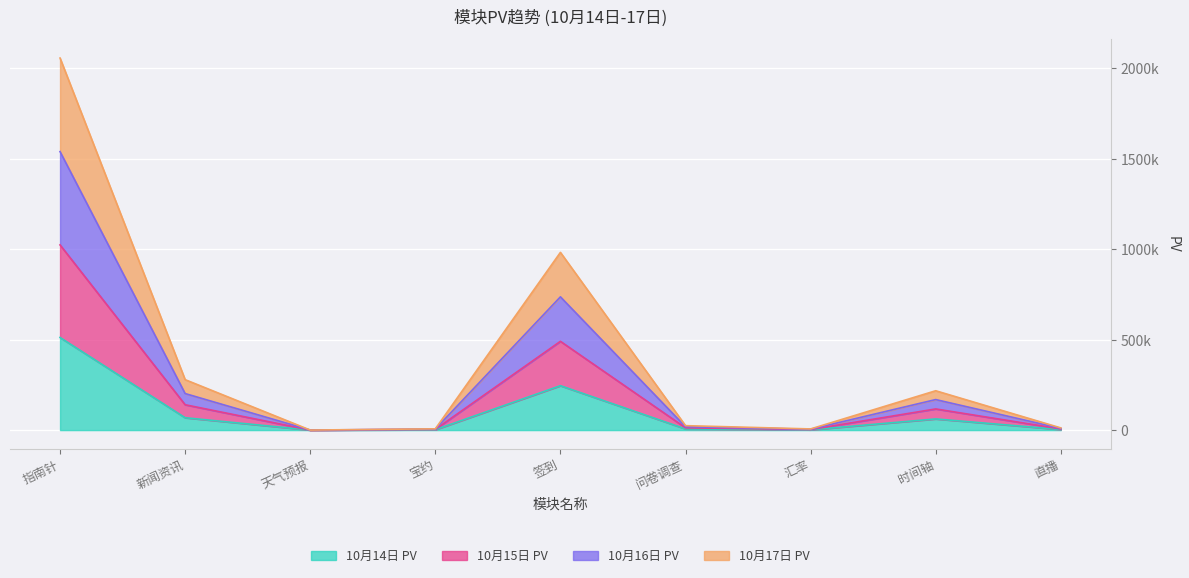

How many interior local valleys does the 10月16日 PV series have?

2